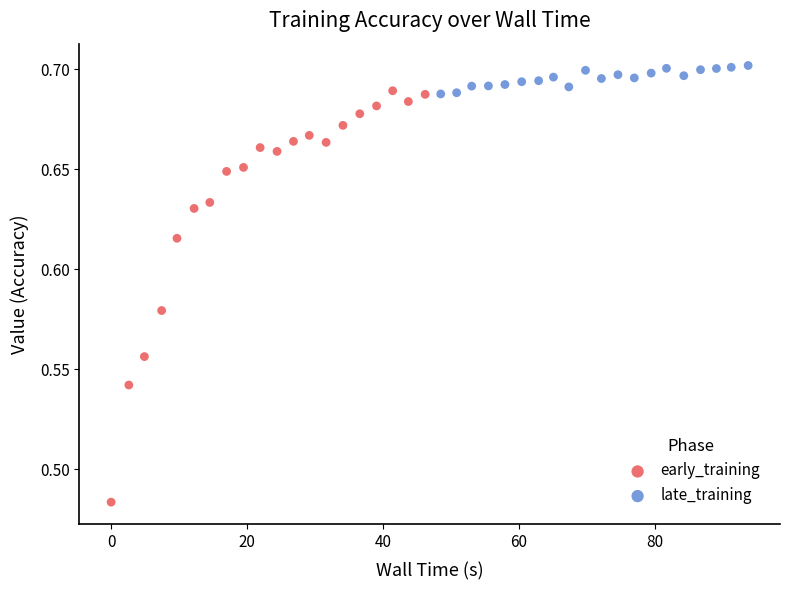

Which series reaches the maximum Y coordinate?

late_training